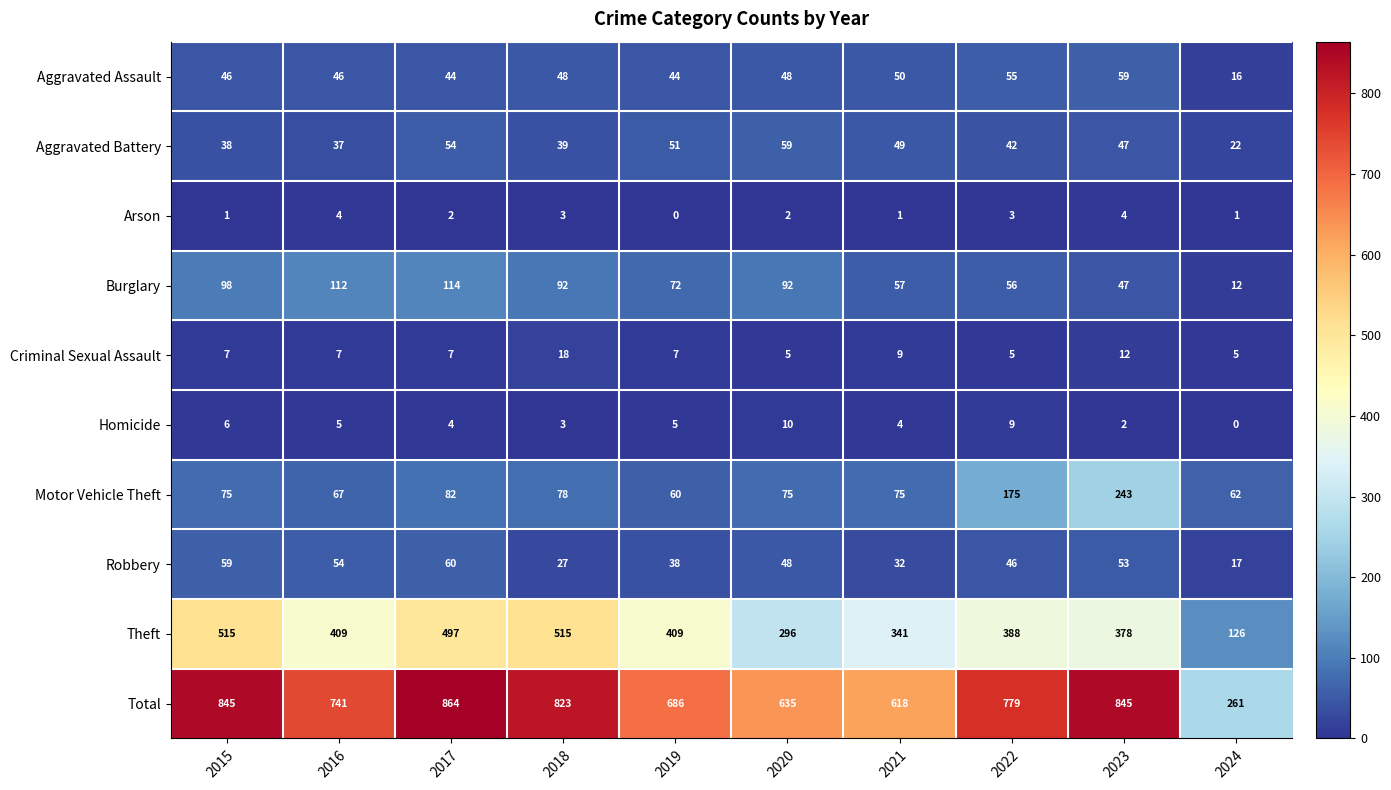

At 2015, list the series in order from smallest to largest.

Arson, Homicide, Criminal Sexual Assault, Aggravated Battery, Aggravated Assault, Robbery, Motor Vehicle Theft, Burglary, Theft, Total